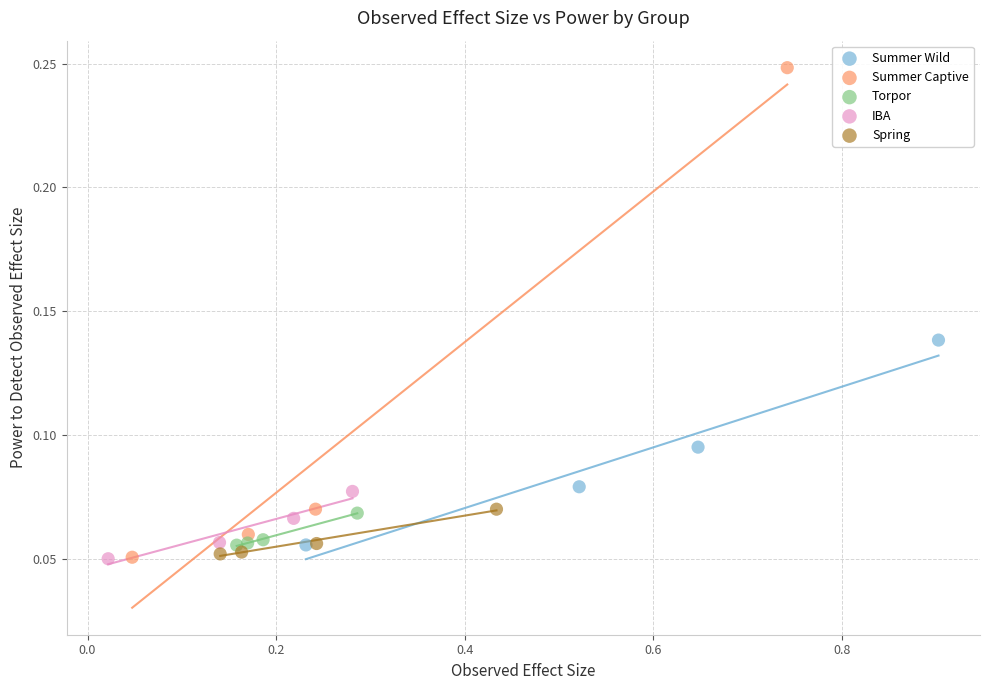

Which series has the largest Y range (max minus min)?

Summer Captive